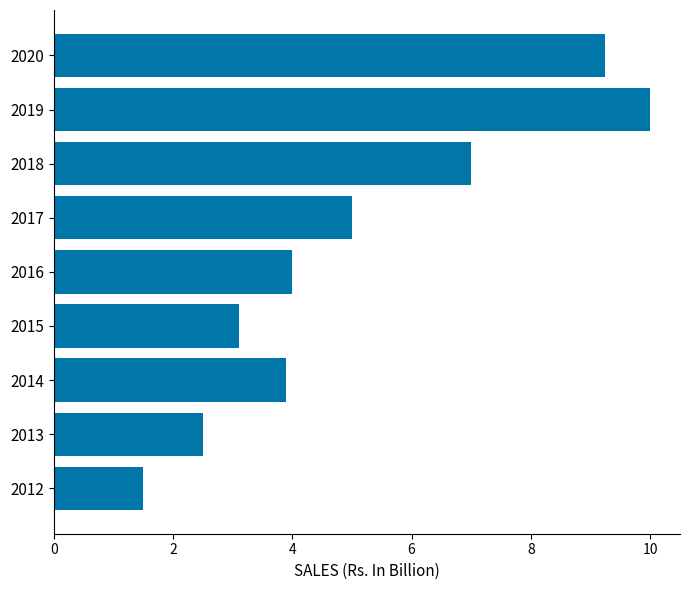

What is the minimum value shown in the chart?

1.5